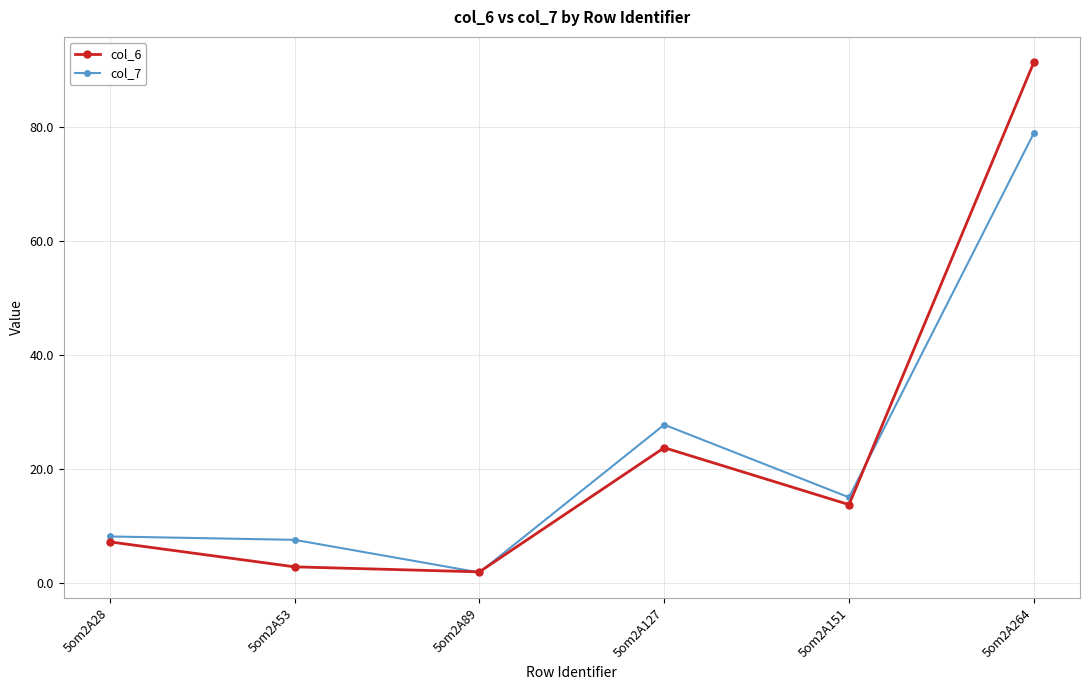

How many values in the col_6 series are below 13?

3